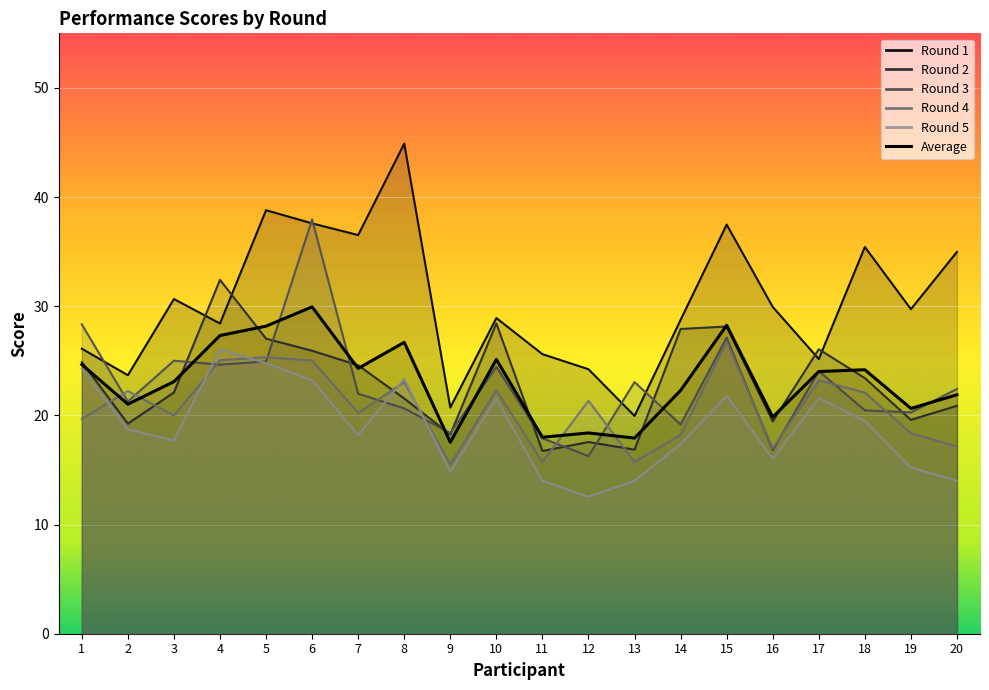

List the labels in order of value, smallest first.

9, 13, 11, 12, 16, 19, 2, 20, 14, 3, 17, 18, 7, 1, 10, 8, 4, 5, 15, 6